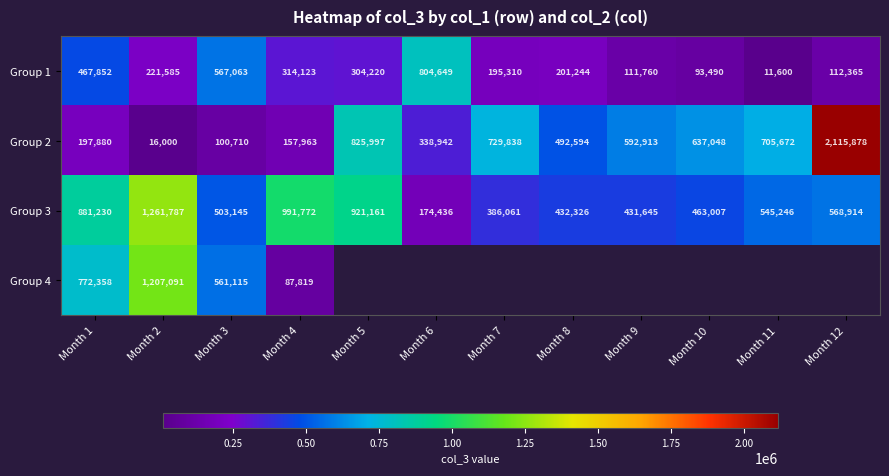

Rank the categories by Group 1 value from lowest to highest.

Month 11, Month 10, Month 9, Month 12, Month 7, Month 8, Month 2, Month 5, Month 4, Month 1, Month 3, Month 6